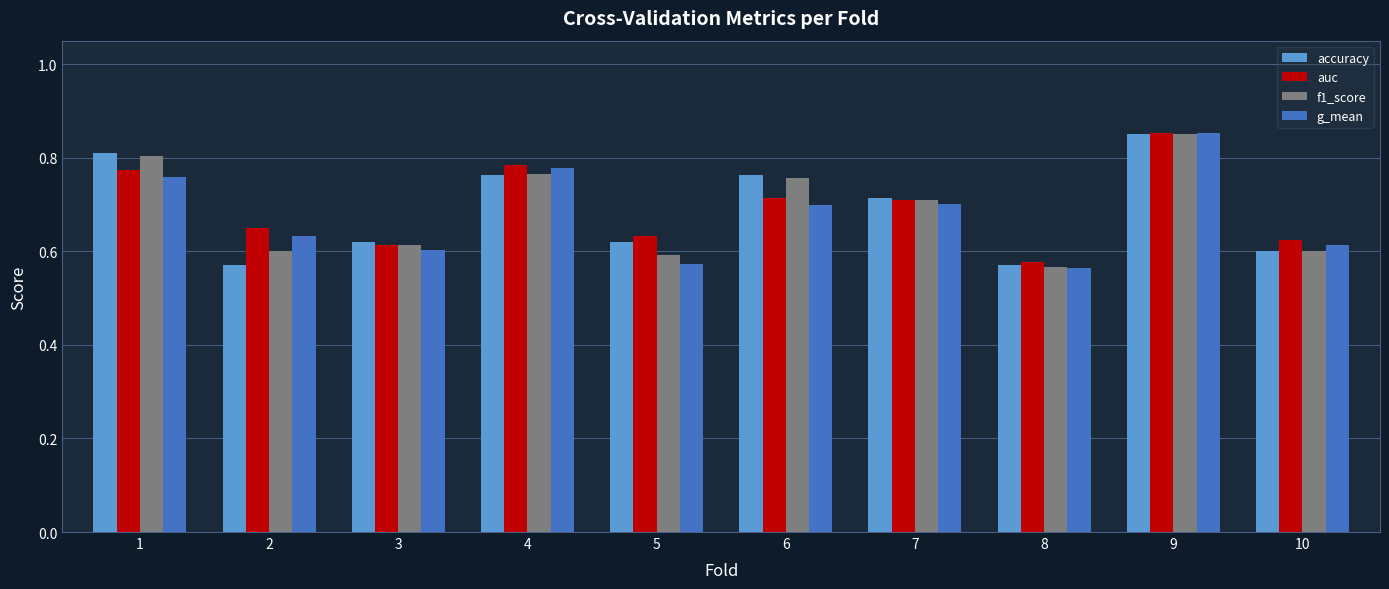

Count the accuracy values in the range 0 to 1.

10